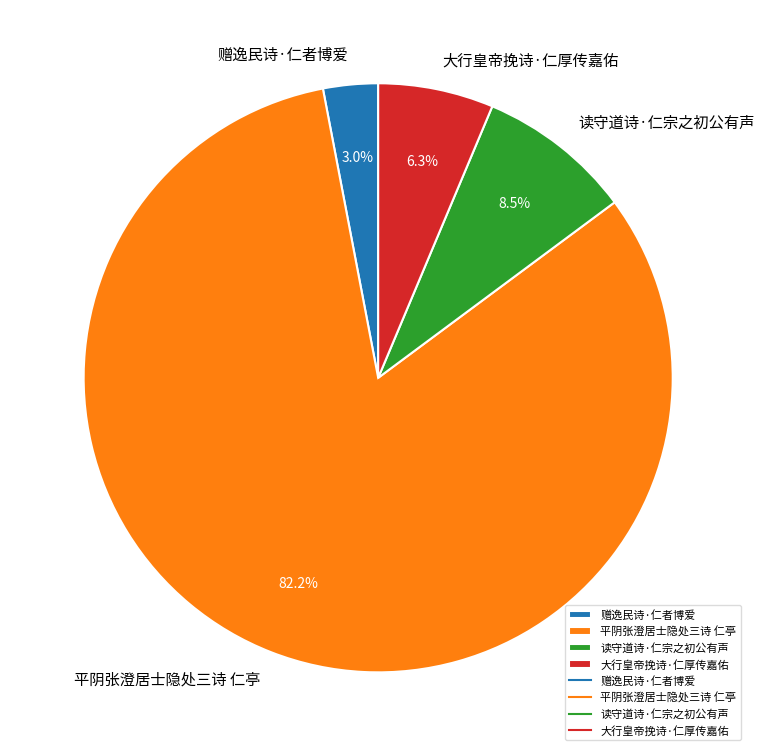

Does 平阴张澄居士隐处三诗 仁亭 represent more than half of the total?

Yes